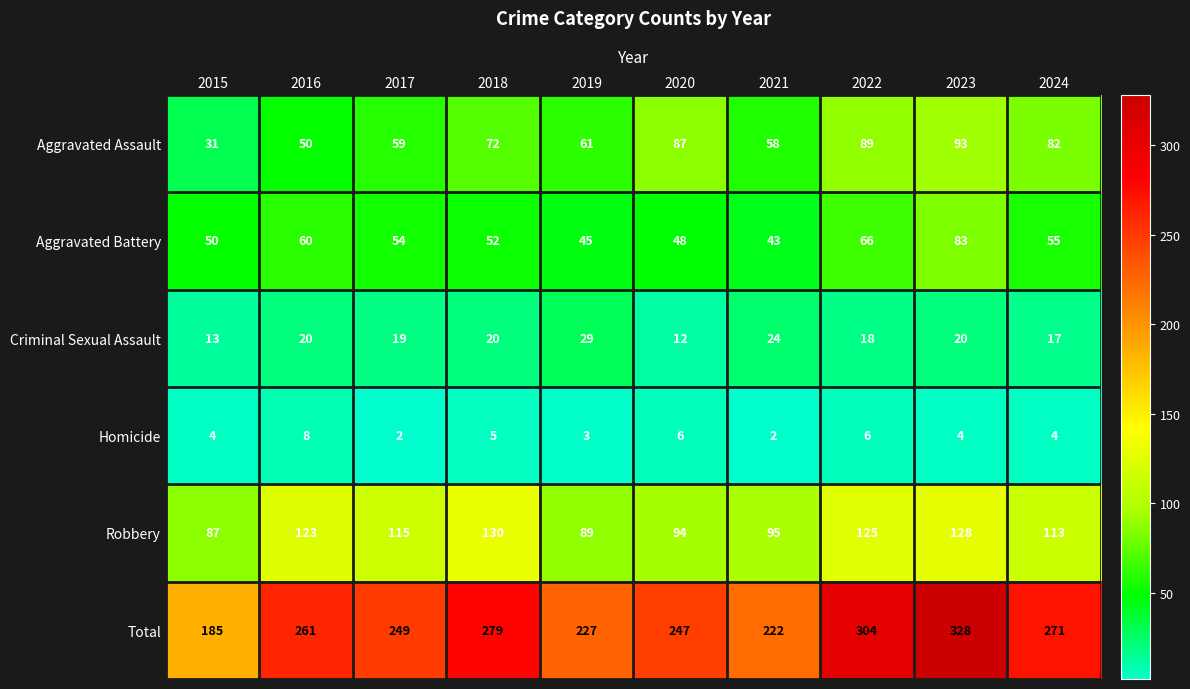

The value of Total at 2019 is 227. True or false?

True